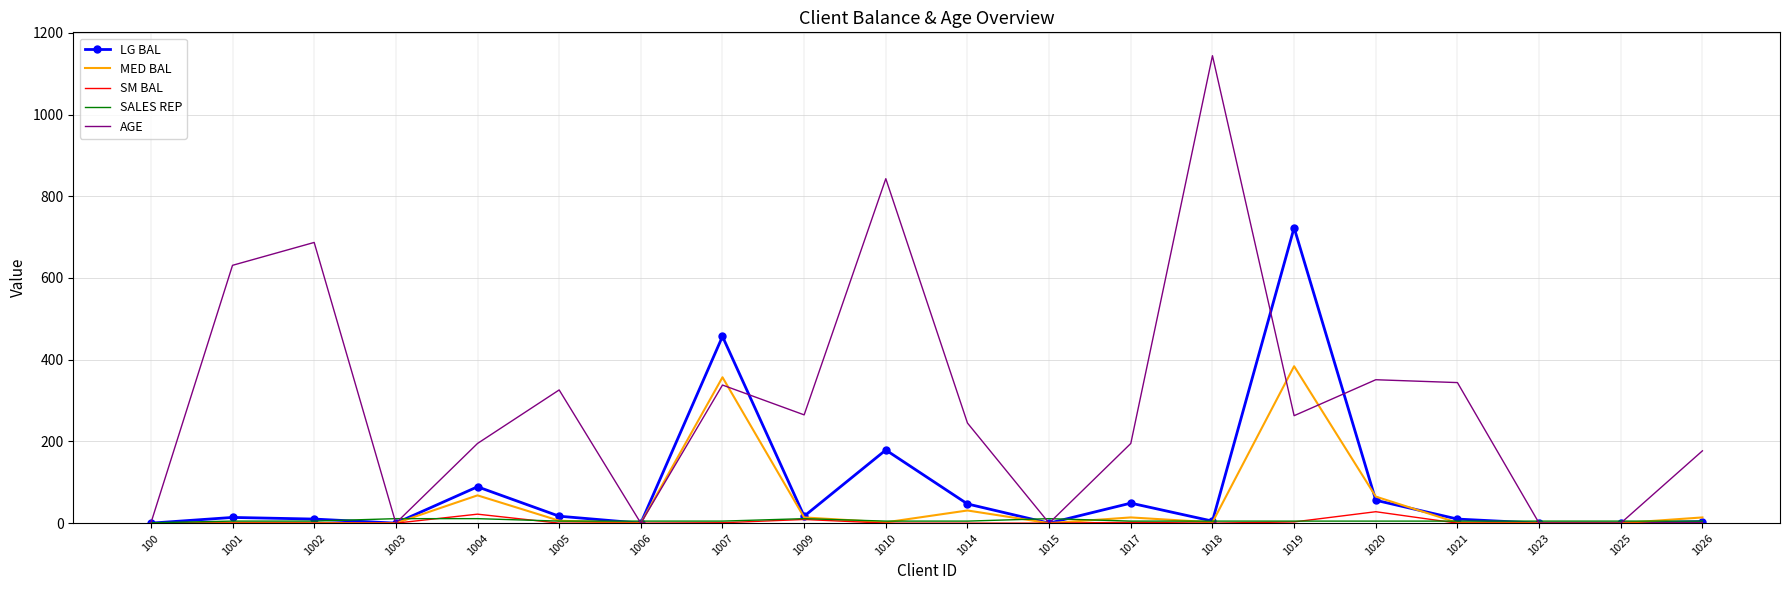

Which category has the highest value in the MED BAL series?

1019